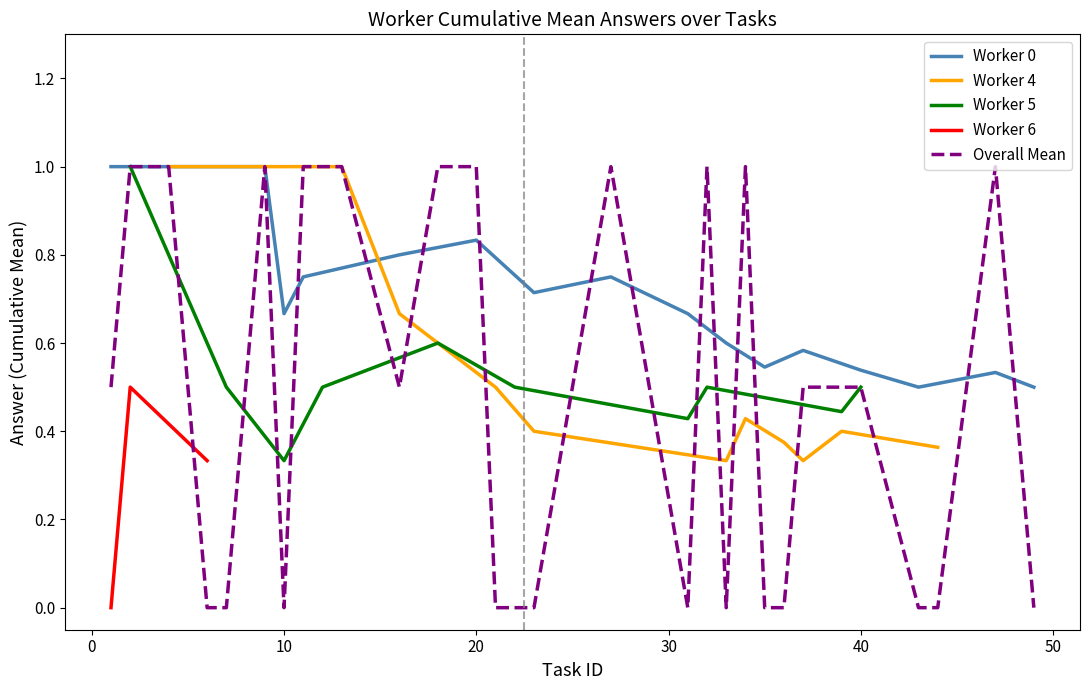

What is the maximum value for worker 0.0?

1